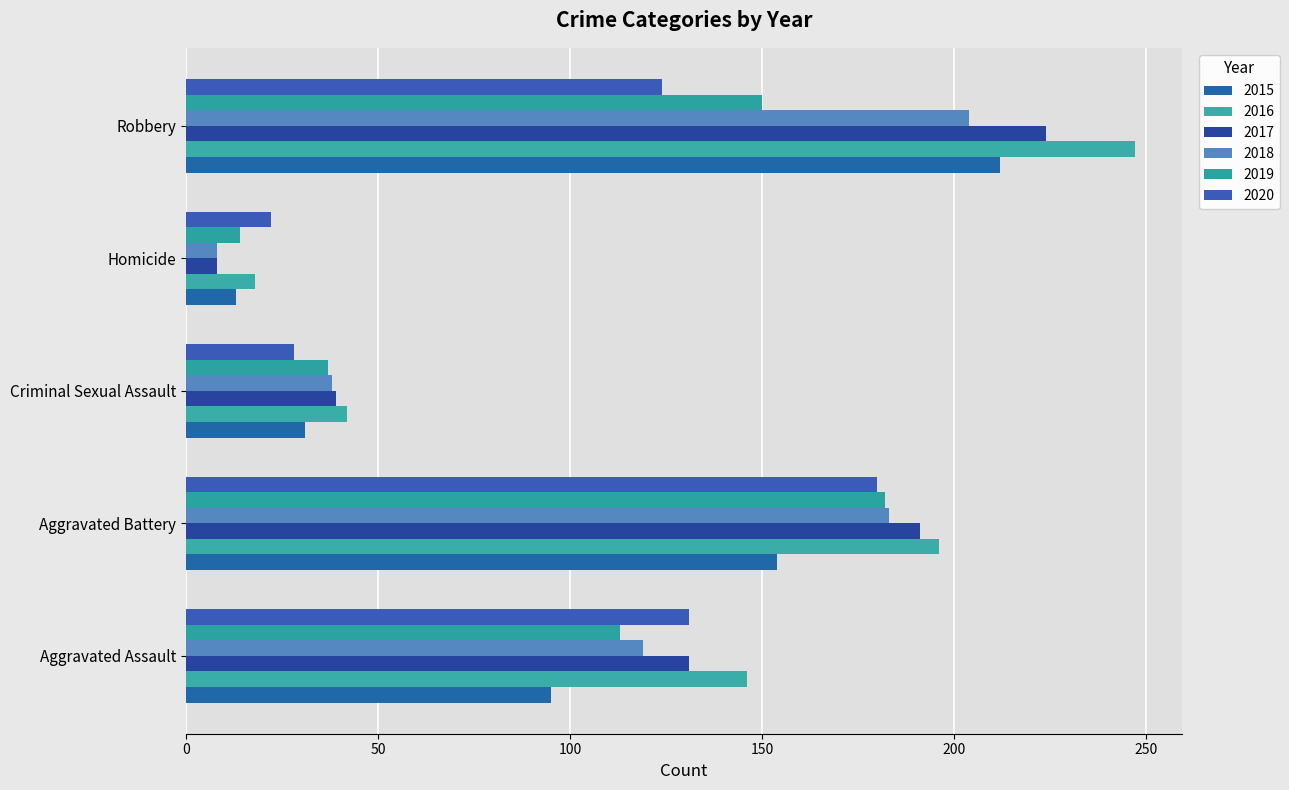

How many distinct data groups are displayed?

6